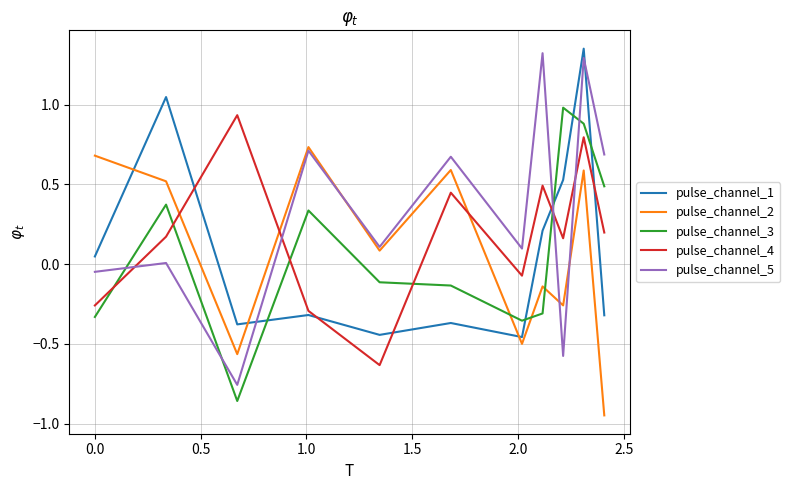

Which series has the widest spread of values?

pulse_channel_5